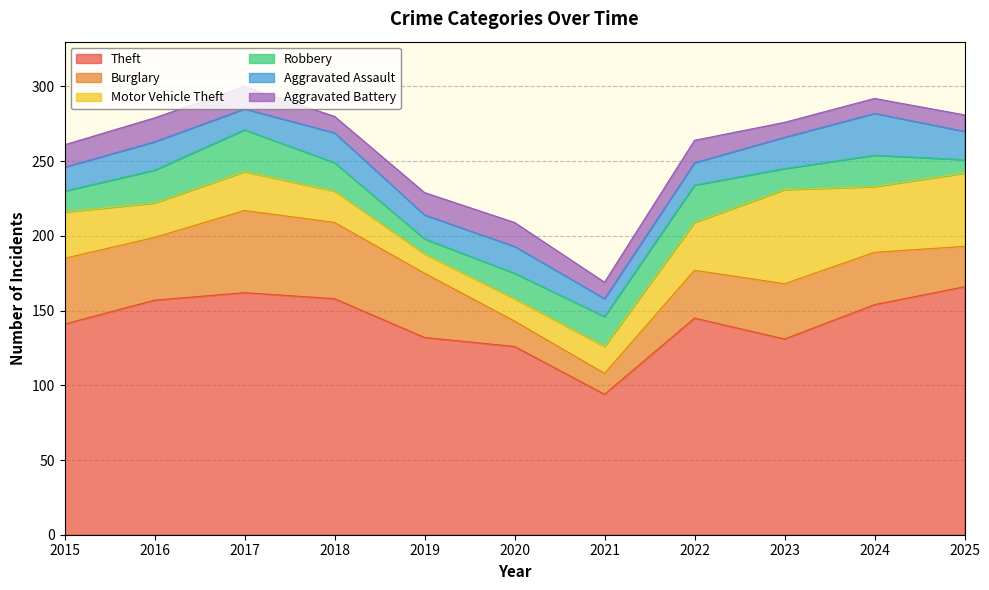

After their last crossing, which series has the higher values: Aggravated Assault or Burglary?

Burglary